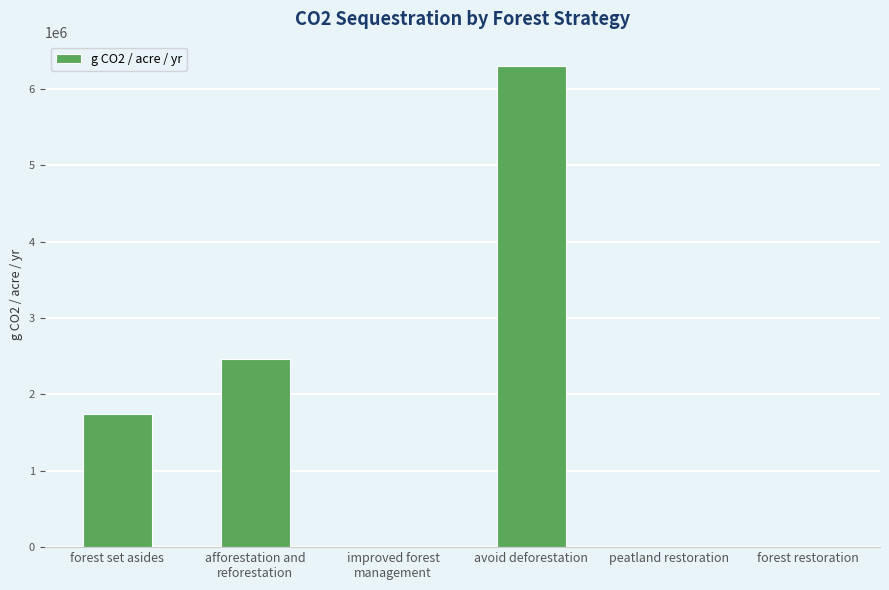

Are the bars horizontal?

No